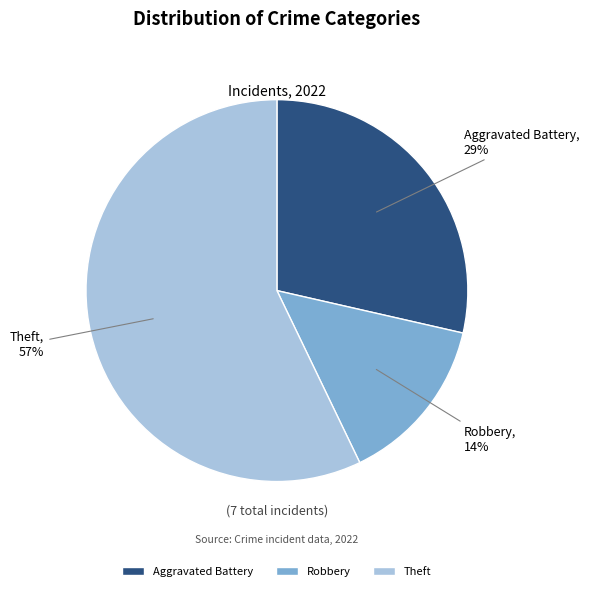

Is it true that Robbery is 14% of the pie?

True